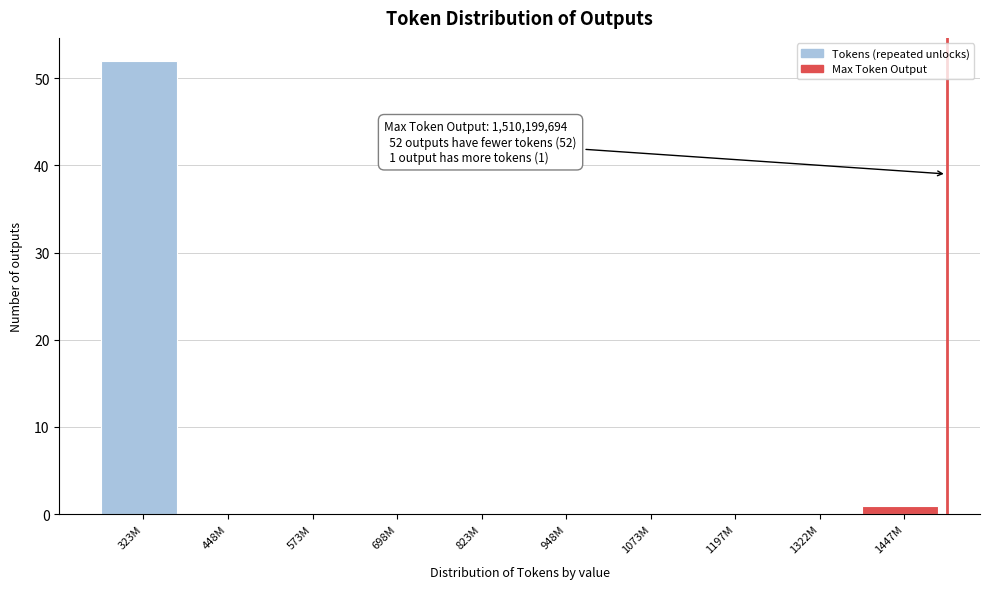

Reading left to right, what are all the values shown in this chart?

323M=52	448M=0	573M=0	698M=0	823M=0	948M=0	1073M=0	1197M=0	1322M=0	1447M=1